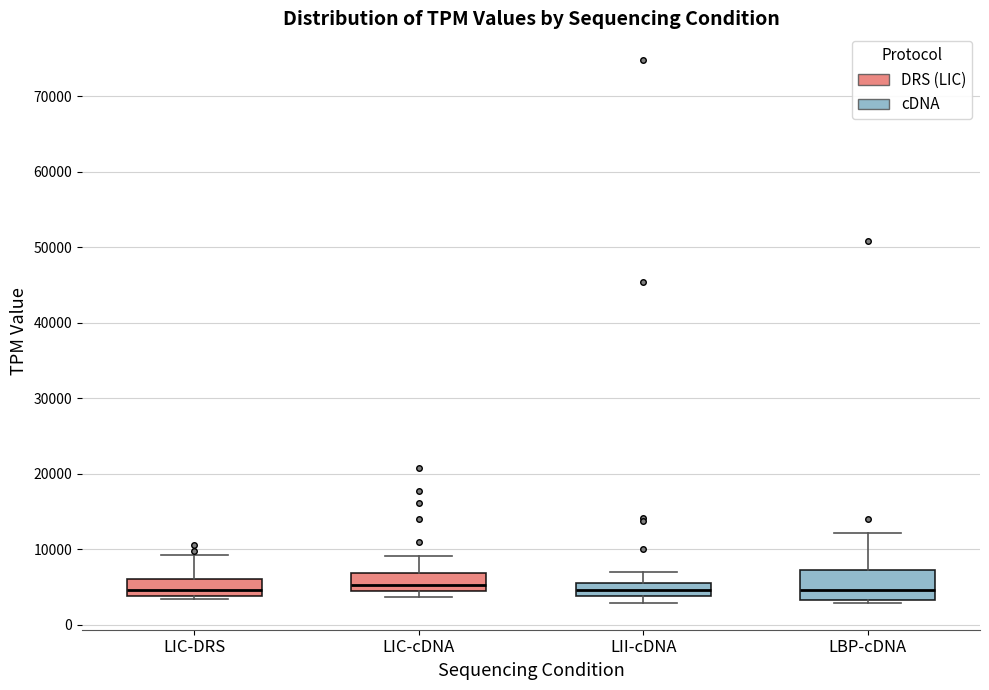

Reading left to right, read every box against the y-axis: the position of its median line, the range the box covers, and the ends of its whiskers. The values are not printed on the chart, so give them approximately, as read against the axis.

LIC-DRS: median 5000, box 4000 to 6000, whiskers 3000 to 9000
LIC-cDNA: median 5000, box 4000 to 7000, whiskers 4000 (just below the box's lower edge) to 9000
LII-cDNA: median 5000, box 4000 to 6000, whiskers 3000 to 7000
LBP-cDNA: median 5000, box 3000 to 7000, whiskers 3000 (just below the box's lower edge) to 12000